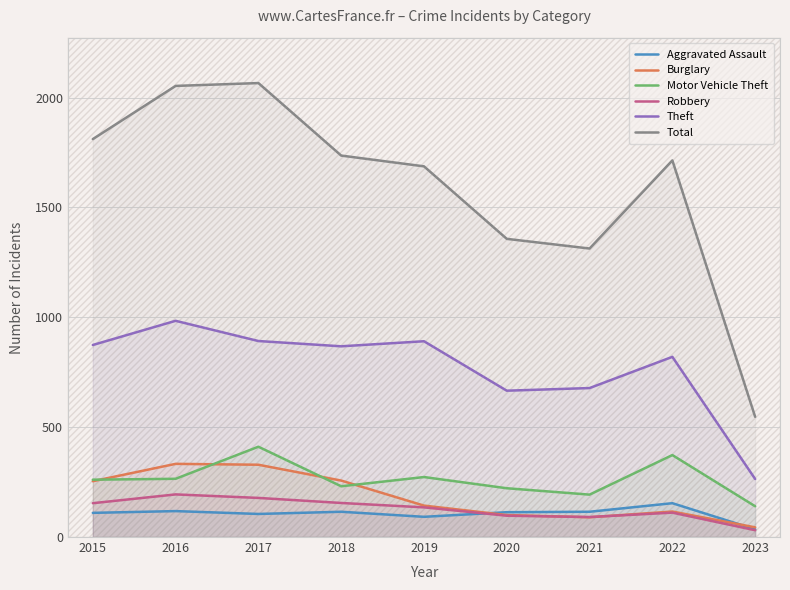

What is the minimum value for Total?

547